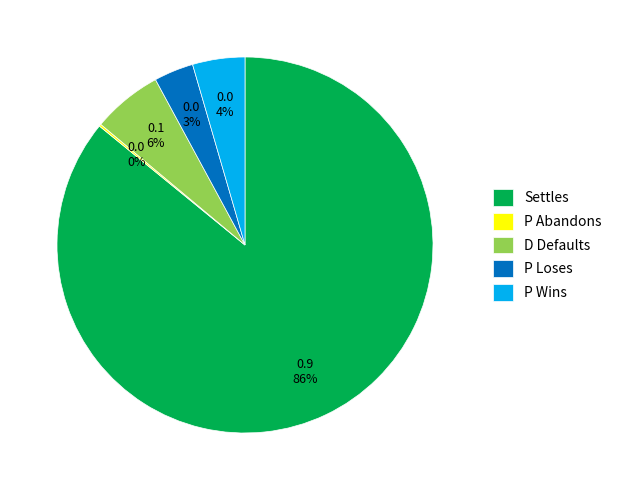

Is it true that D Defaults is 6% of the pie?

True